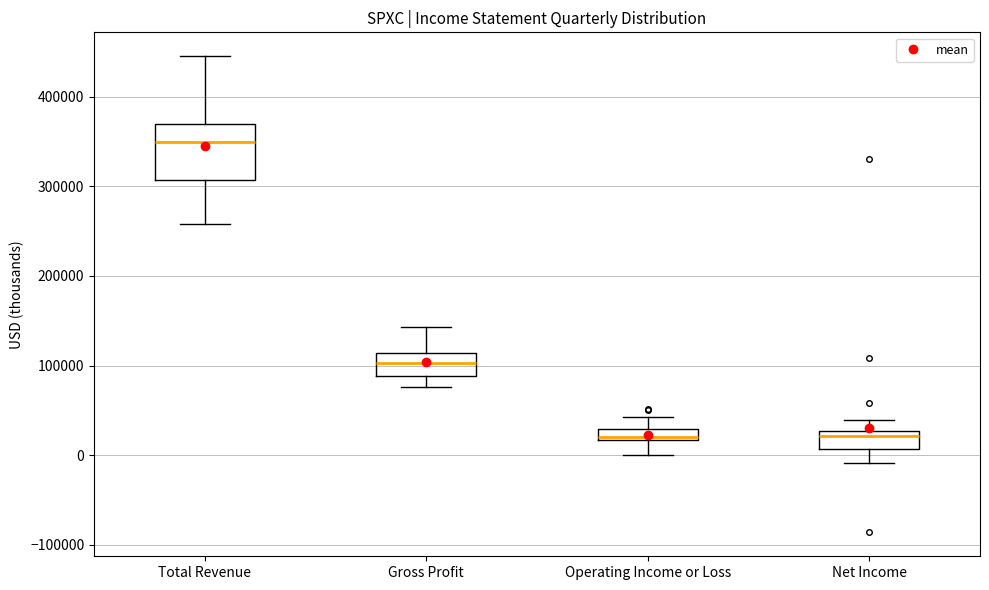

Which box's median line is the highest?

Total Revenue